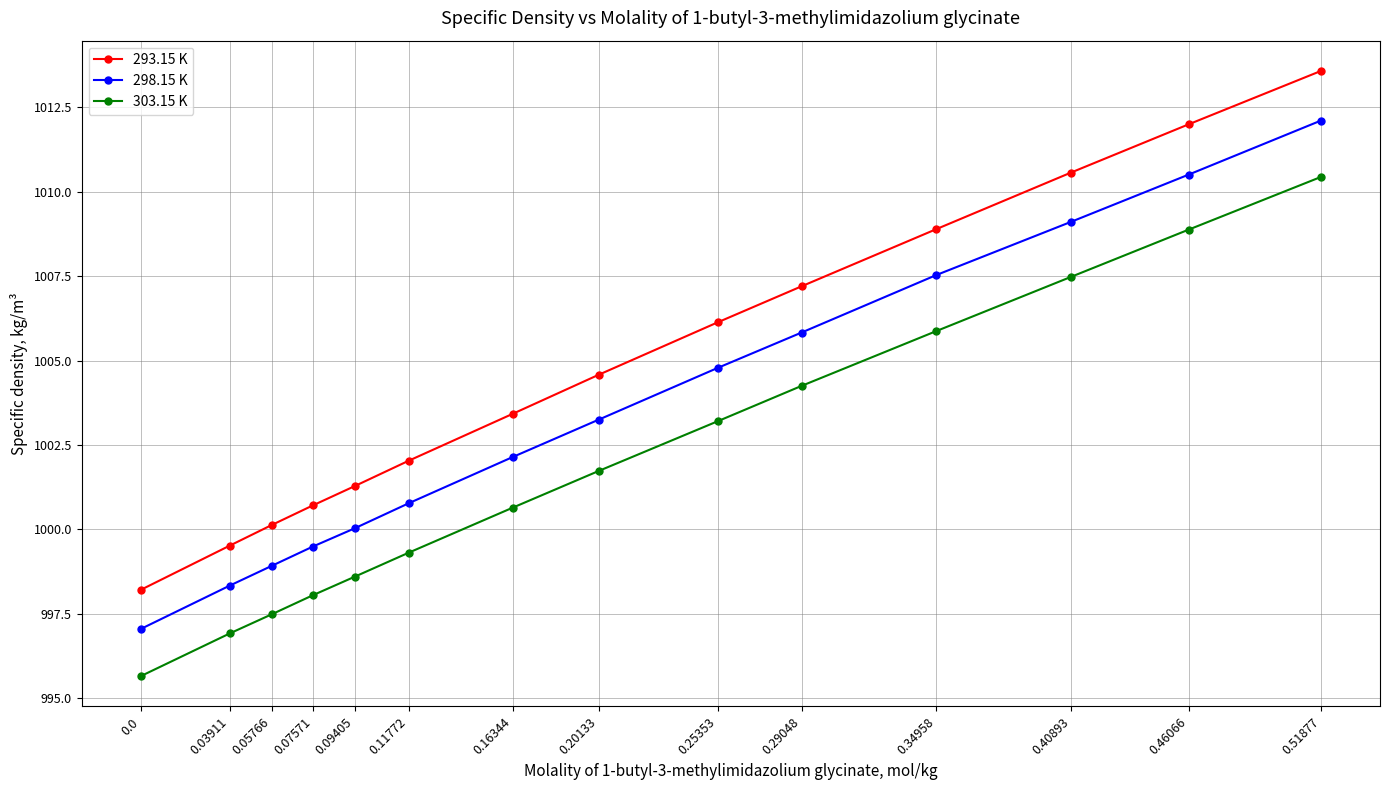

True or false: 303.15 K has more than 1 interior local peaks.

False